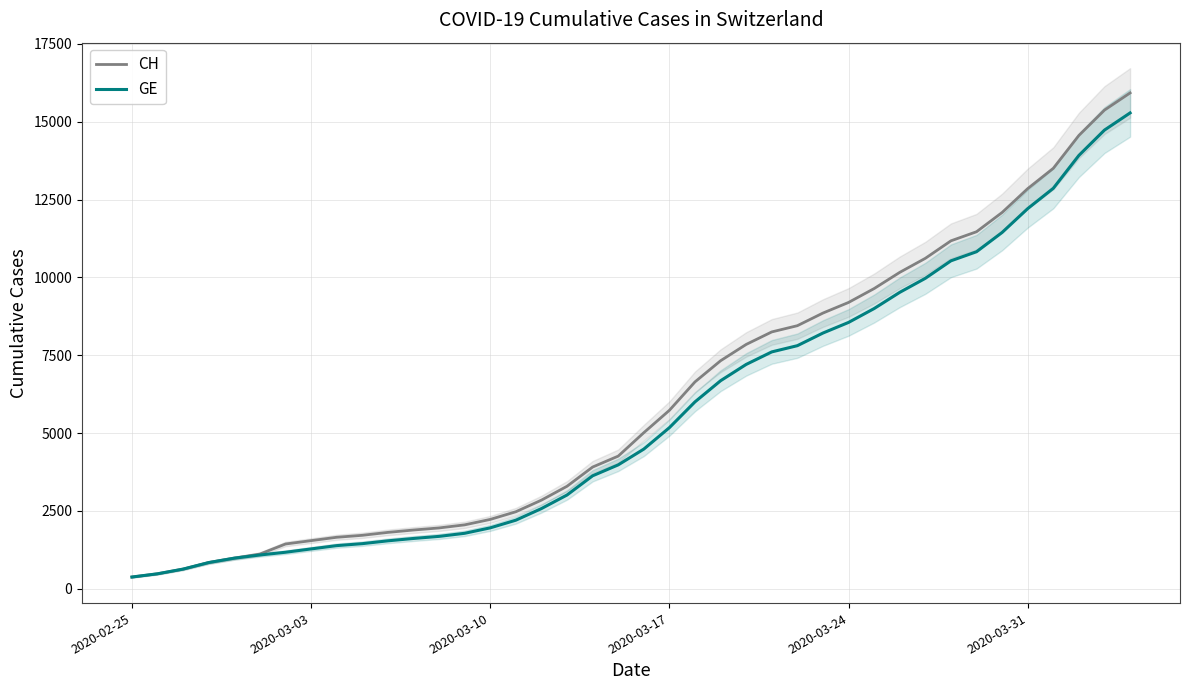

Which series has the largest range (max minus min)?

CH